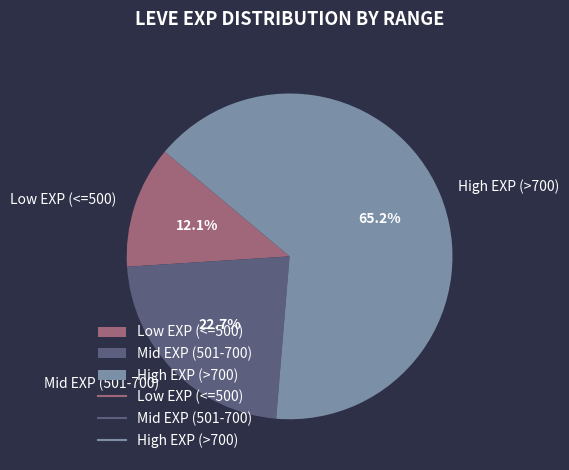

Which slice is the largest?

High EXP (>700)